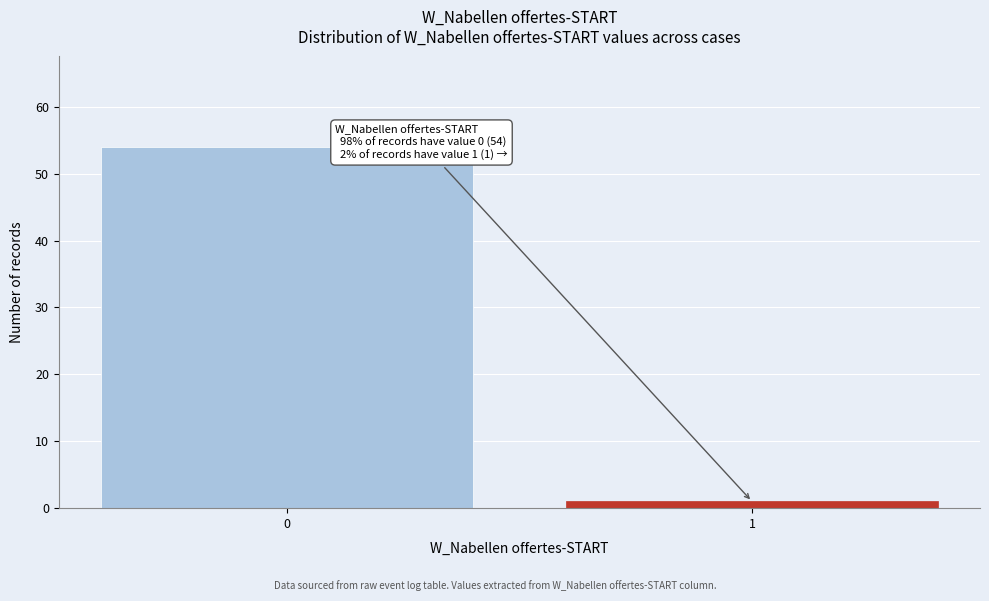

Reading left to right, list all the values displayed in this chart.

0=54	1=1